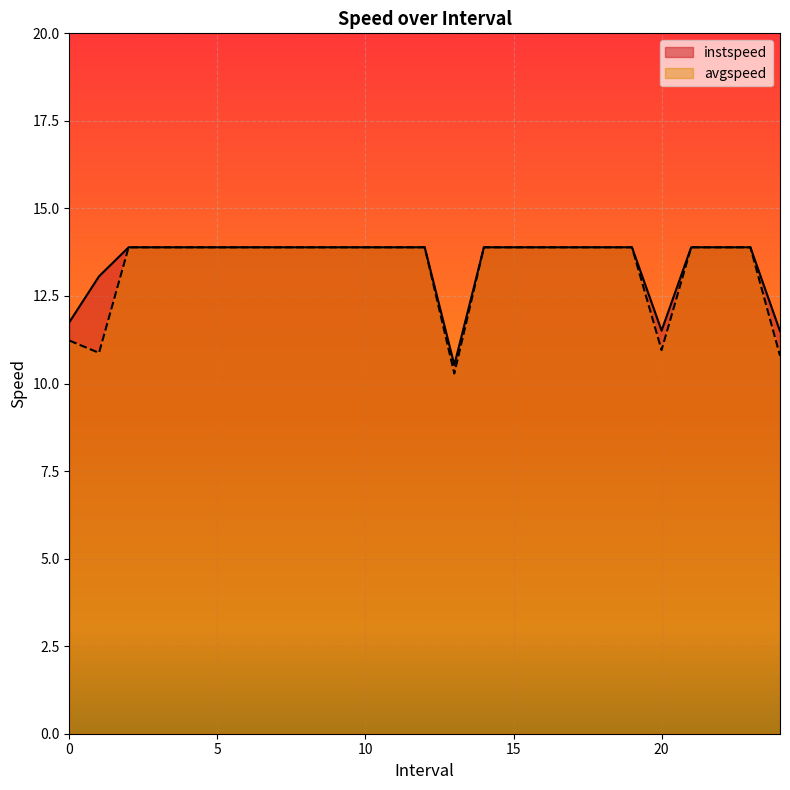

Which series has the largest total across all categories?

instspeed